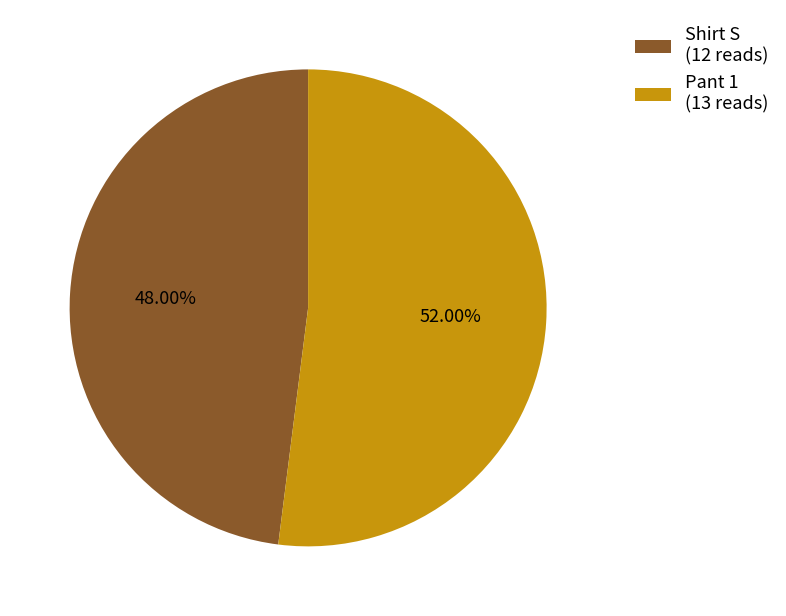

Rank the categories by value from highest to lowest.

Pant 1, Shirt S